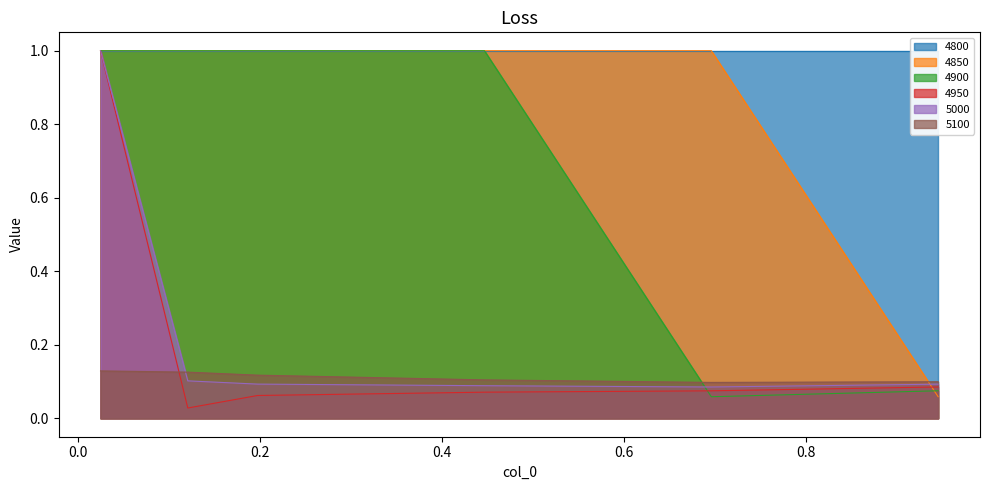

Rank the series at 0.1205479452054795 from highest to lowest value.

4850, 4900, 5100, 5000, 4950